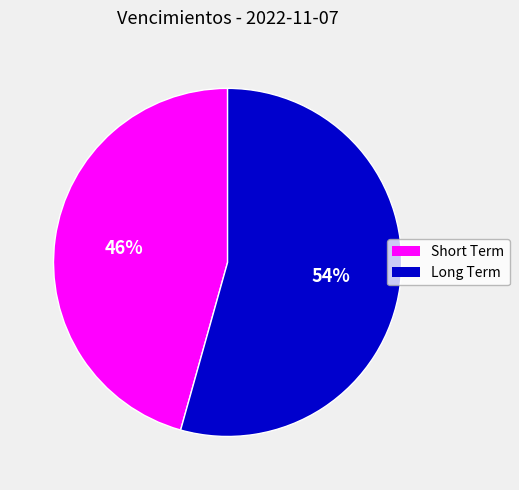

To the nearest percent, what is the average slice percentage?

50%